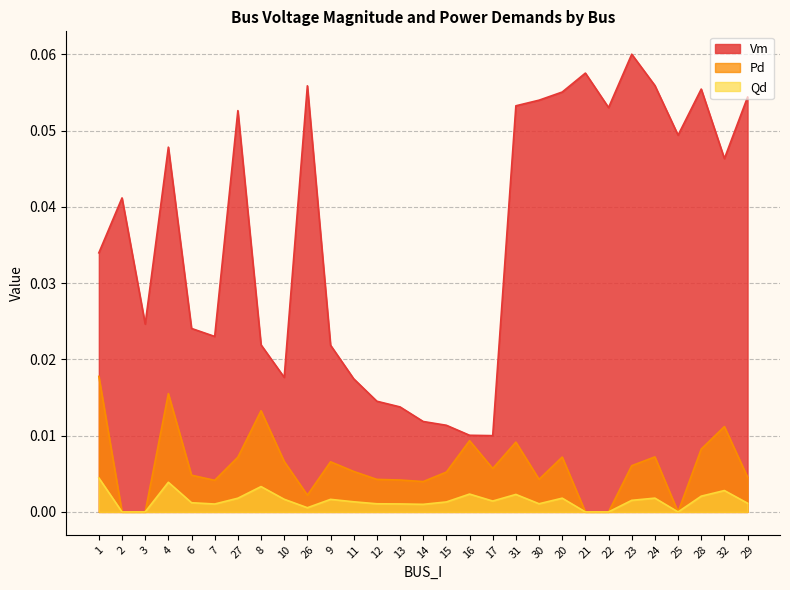

Where is the first local maximum for Qd?

4